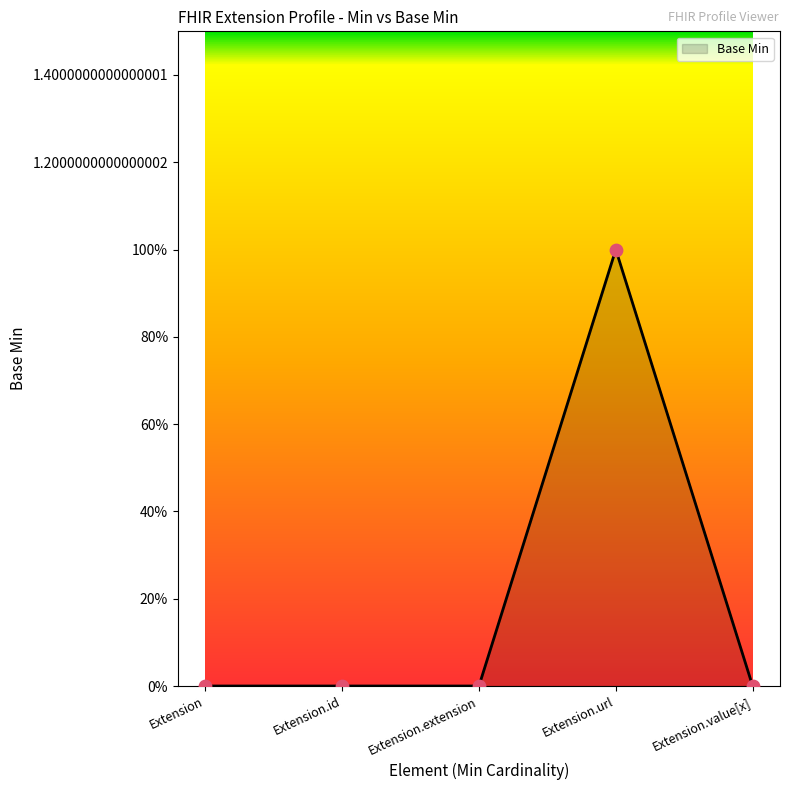

Which has a higher value, Extension.value[x] or Extension.extension?

Extension.value[x]